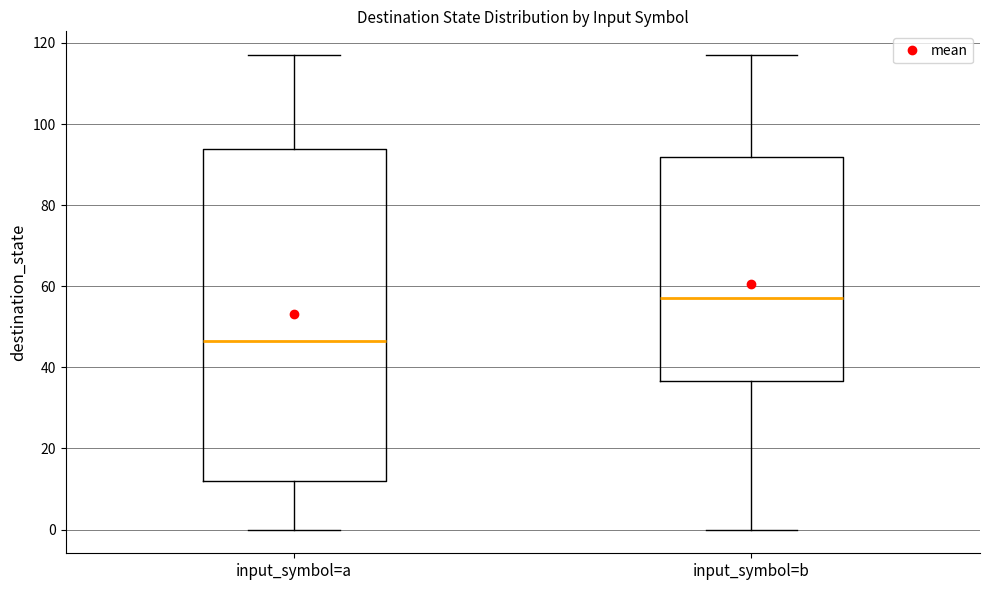

Where does the lower whisker of the box for input_symbol=b end on the y-axis? The values are not printed on the chart, so give them approximately, as read against the axis.

0